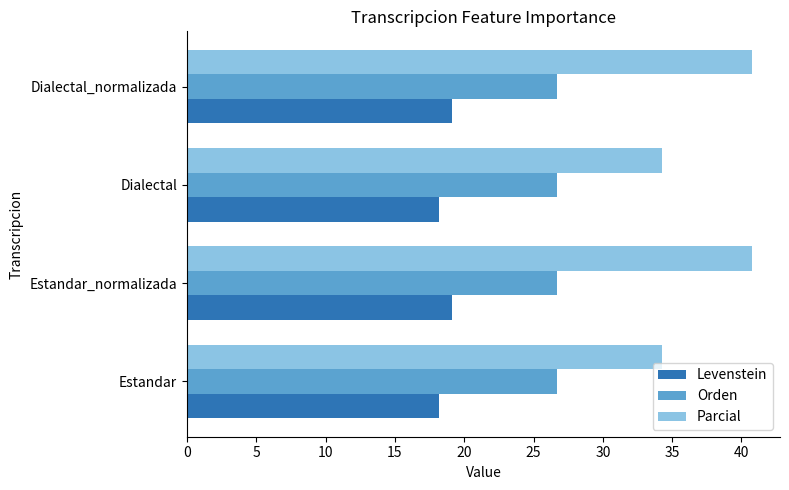

True or false: Orden has a value of 26.7 at Dialectal.

True